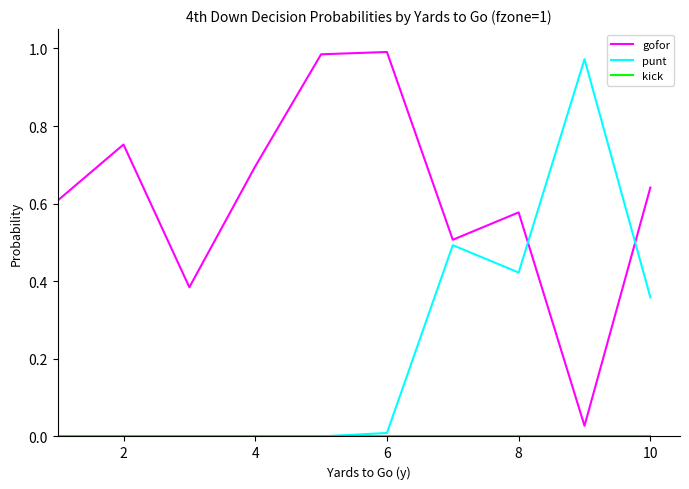

Is this an area chart (filled region under the line)?

No